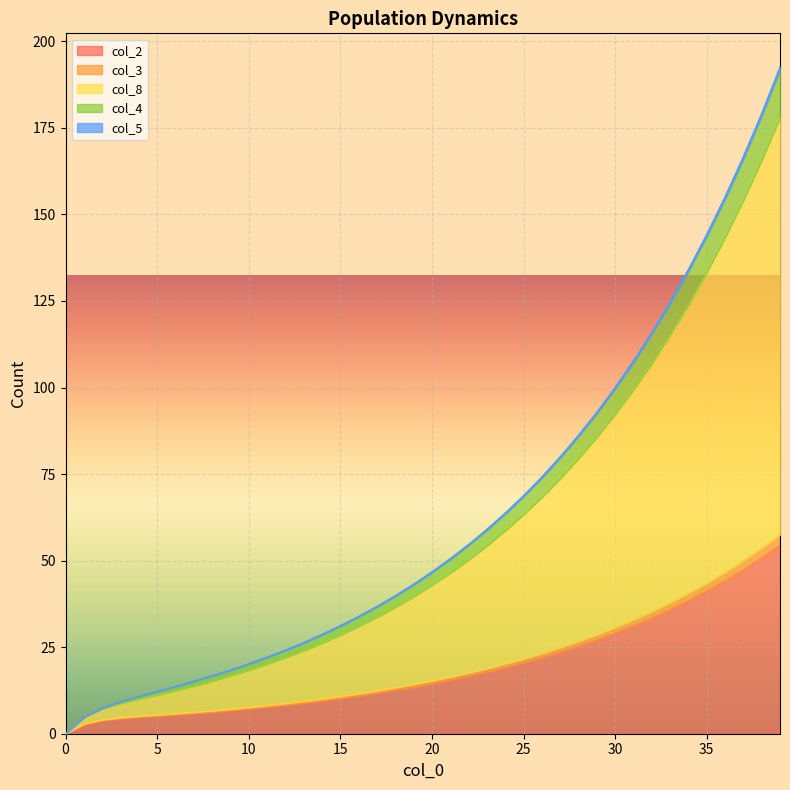

What is the highest value of the col_2 series?

54.5